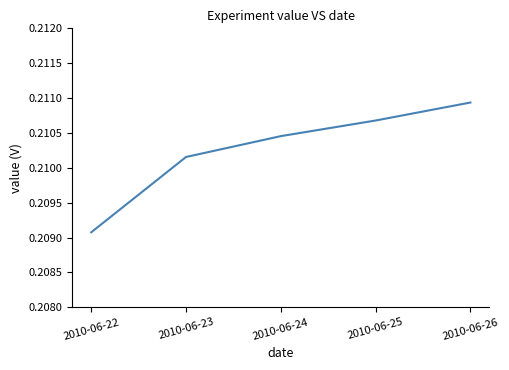

How many values are between 0 and 1?

5